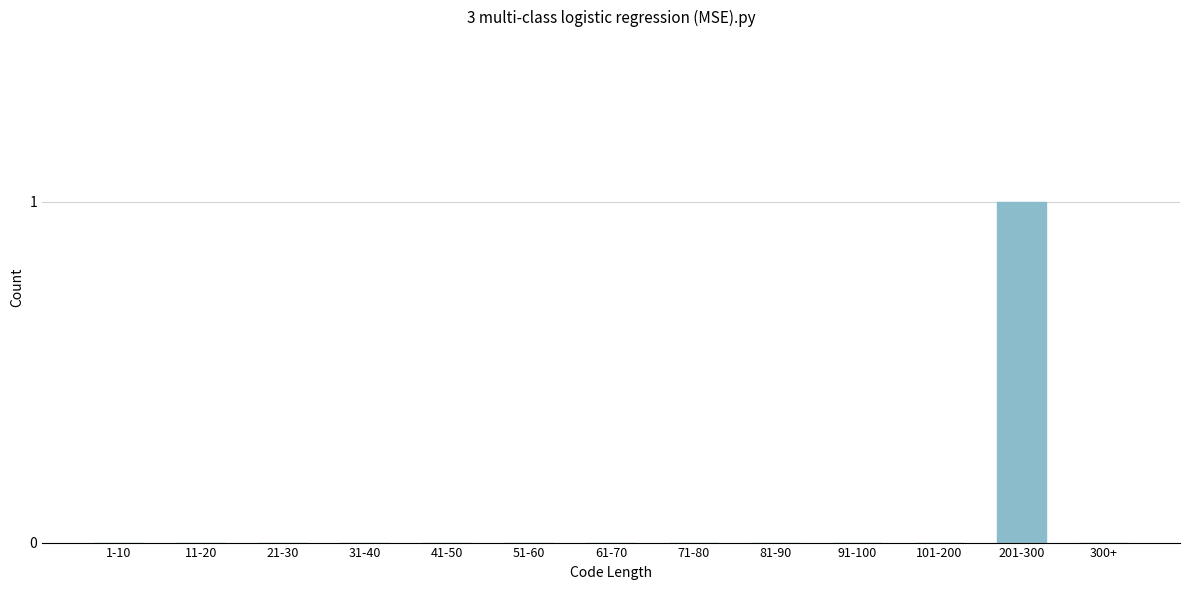

Reading left to right, what are all the values shown in this chart?

1-10=0	11-20=0	21-30=0	31-40=0	41-50=0	51-60=0	61-70=0	71-80=0	81-90=0	91-100=0	101-200=0	201-300=1	300+=0